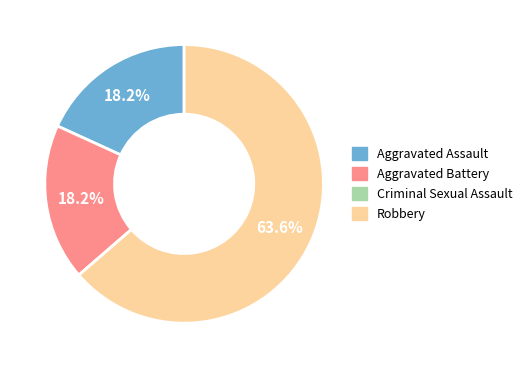

Which slice represents more than half of the pie?

Robbery